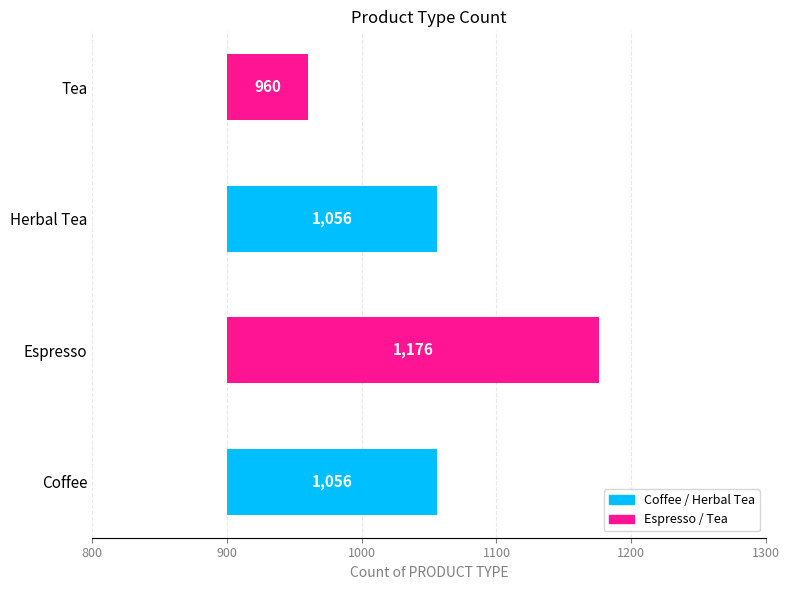

Between Coffee and Espresso, which is larger?

Espresso